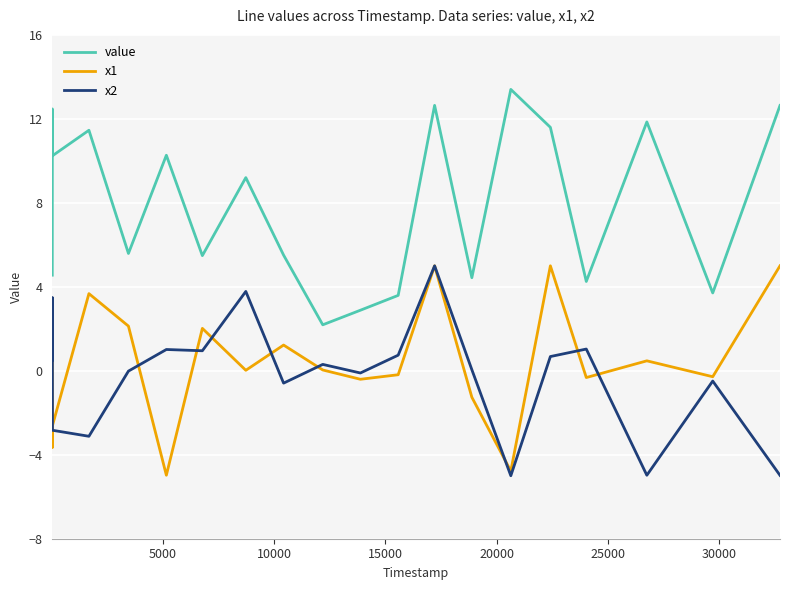

True or false: value and x1 cross at least once.

False